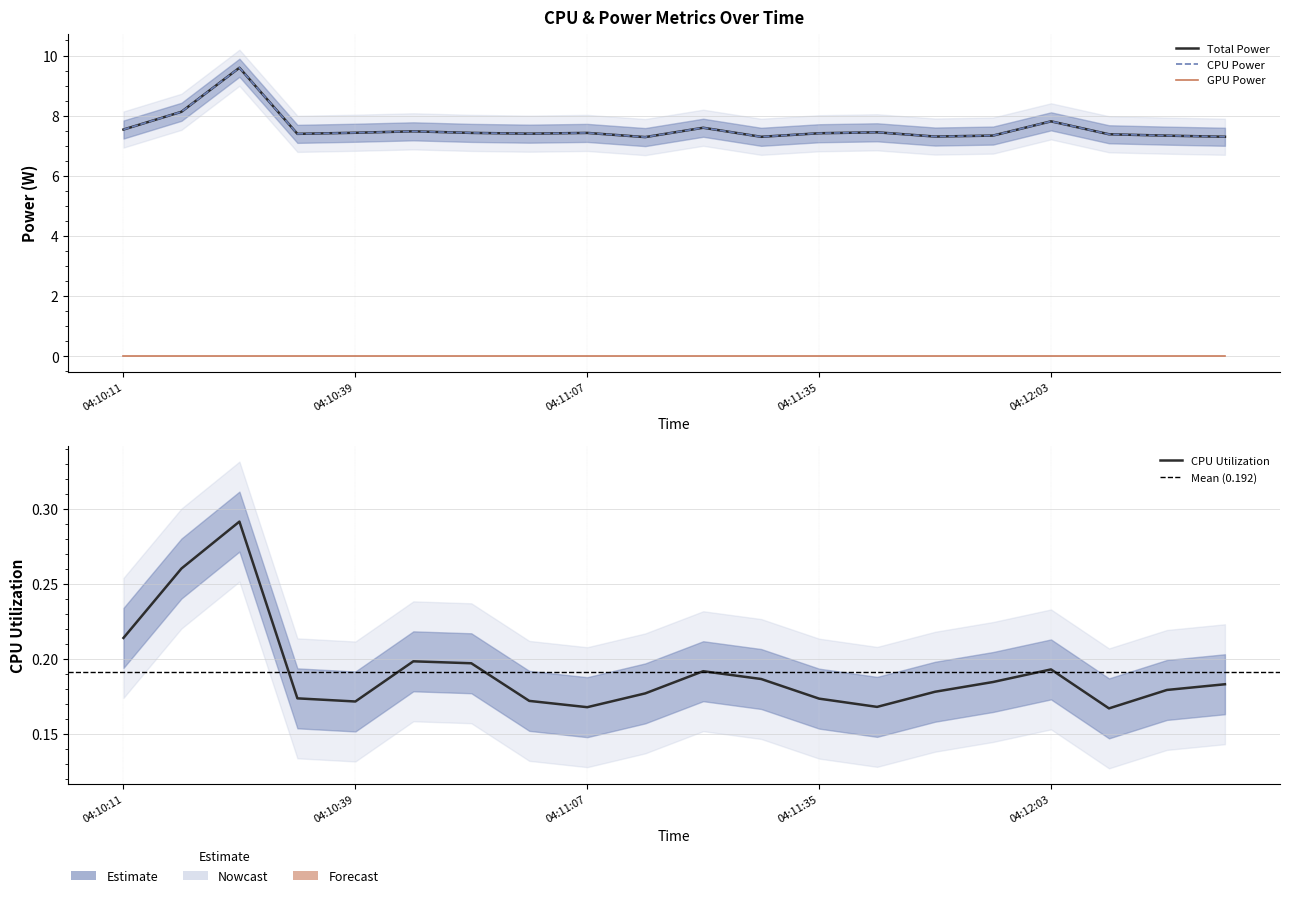

True or false: CPU Power and CPU Utilization cross at least once.

False